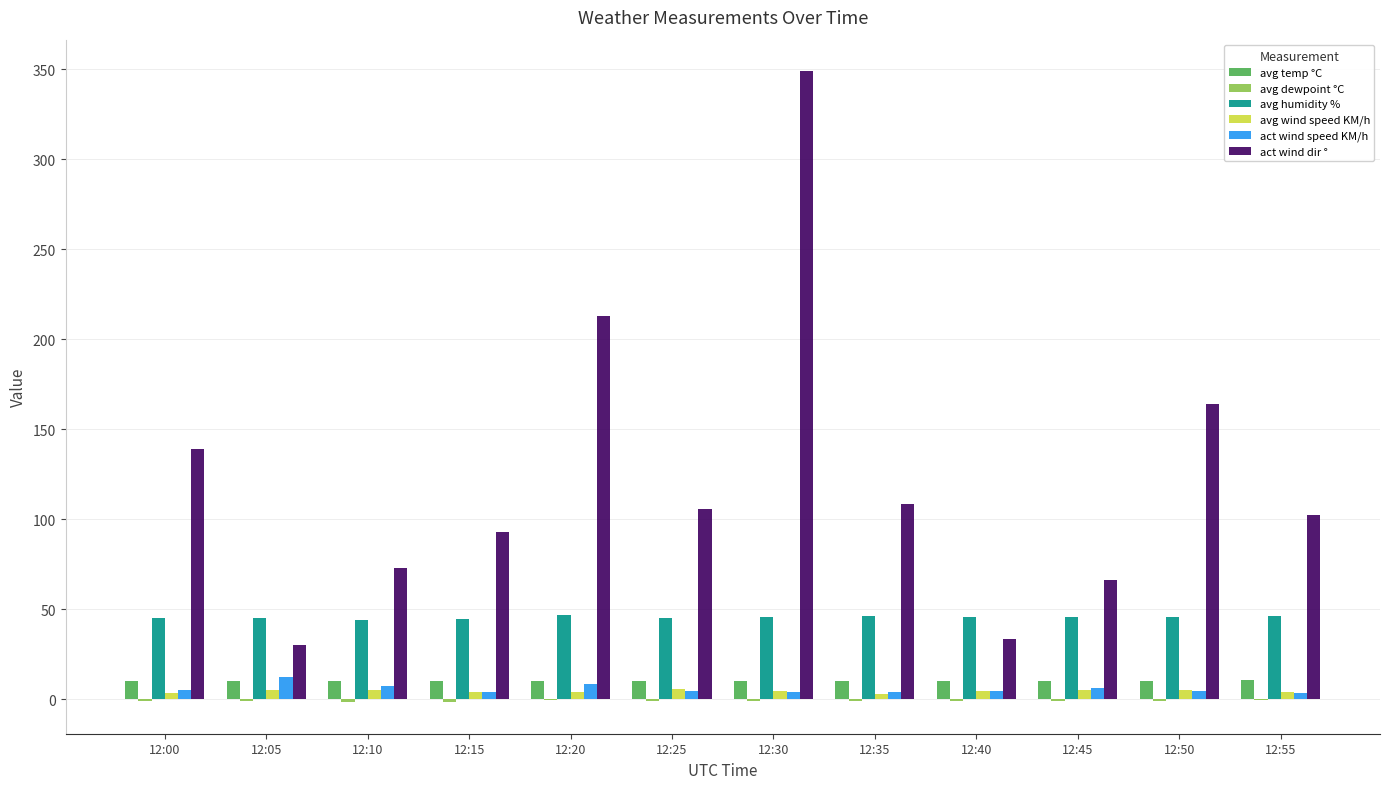

Does the chart contain stacked bars?

No